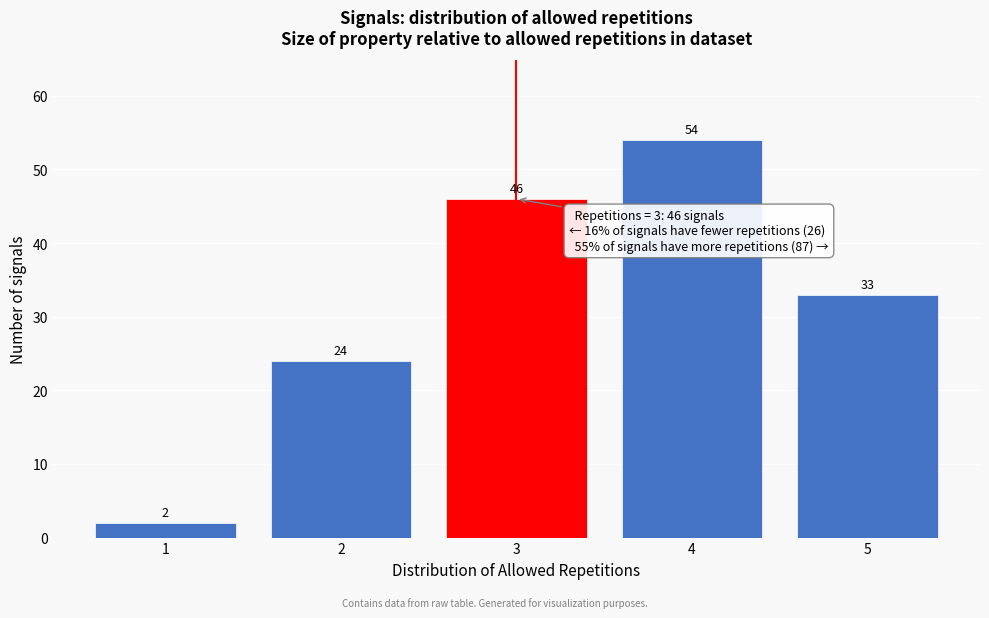

Reading left to right, transcribe all the data shown in this chart.

2	24	46	54	33